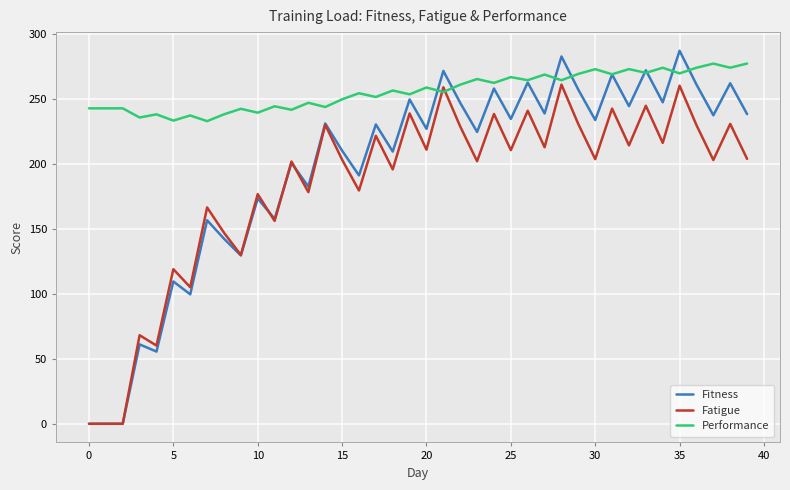

Rank the series by their average value, from highest to lowest.

Performance, Fitness, Fatigue